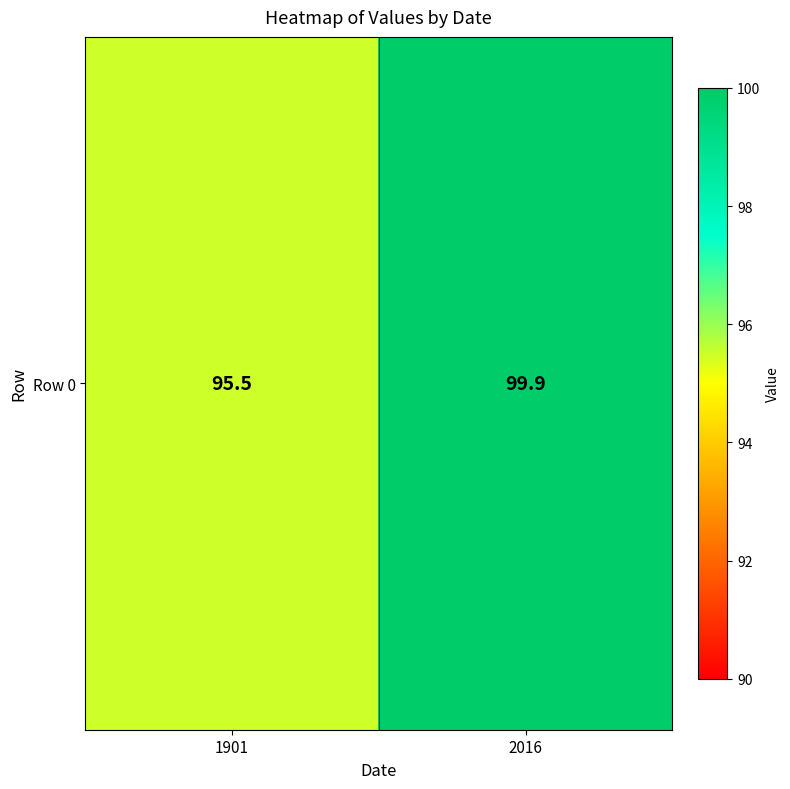

Reading left to right, what are all the values shown in this chart?

1901=95.5	2016=99.9